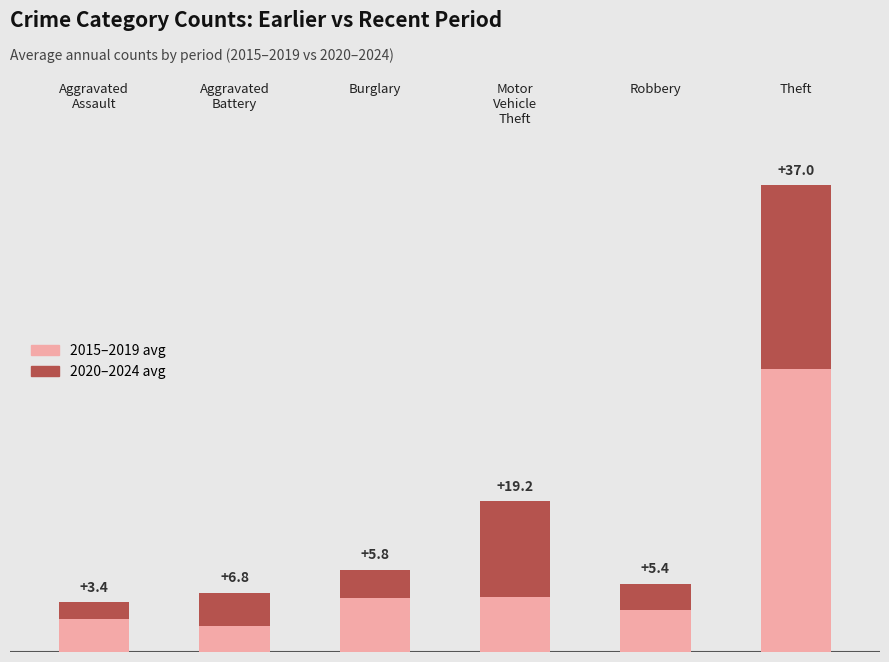

Does the chart contain any negative values?

No